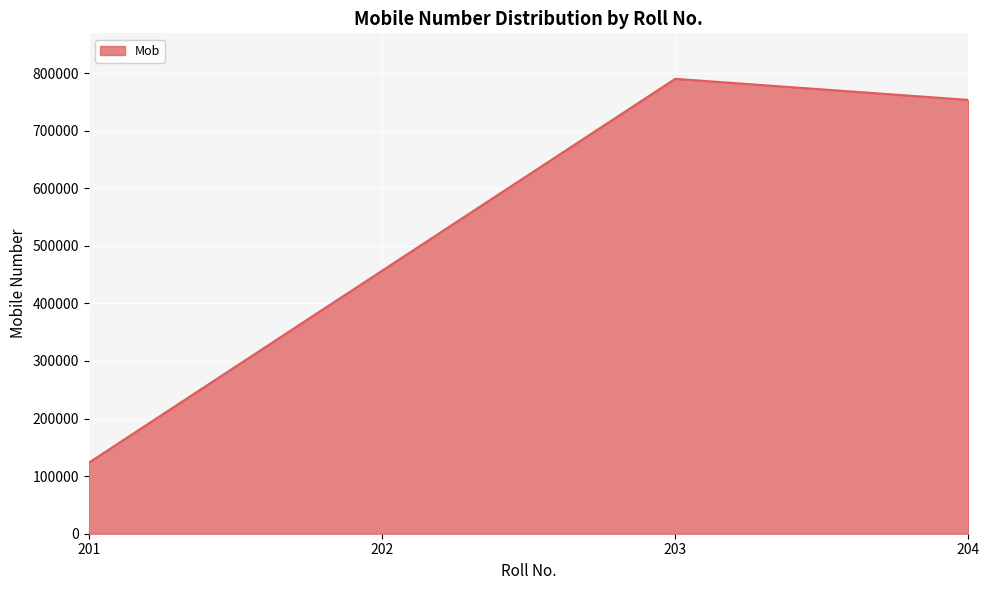

Reading right to left, list all the values displayed in this chart.

204=753357	203=789987	202=456654	201=123321